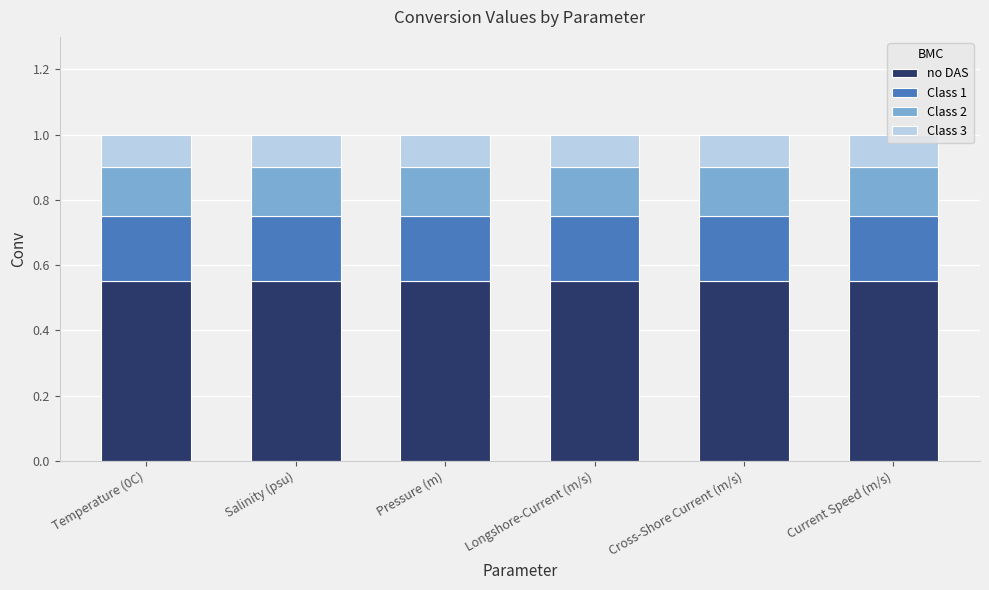

What is the total value across all series at Cross-Shore Current (m/s)?

1.0